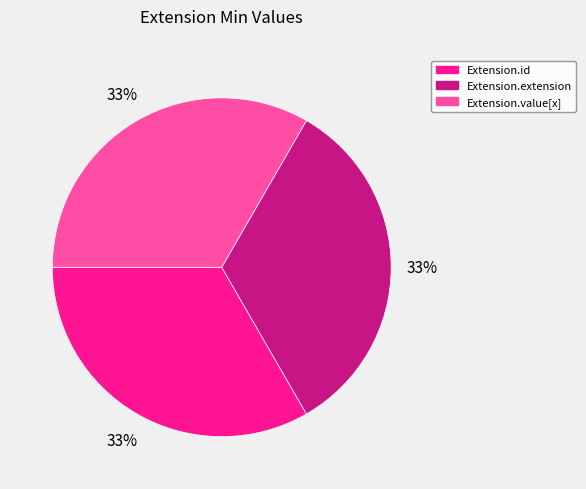

To the nearest percent, what is the average slice percentage?

33%